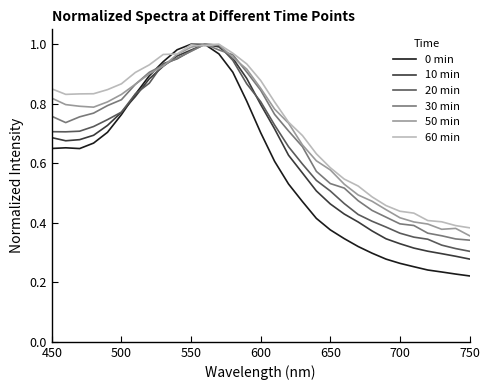

Which series has the widest spread of values?

0 min